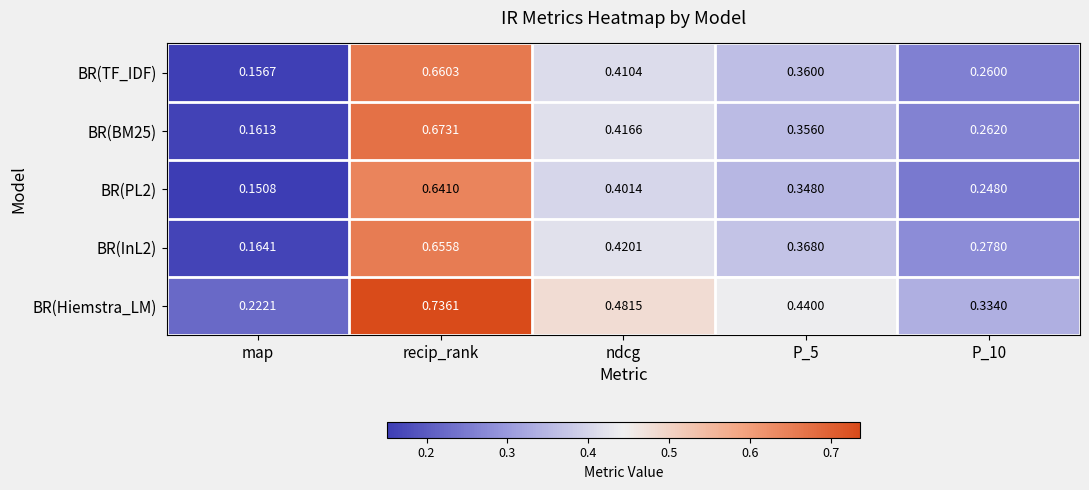

At which label does BR(Hiemstra_LM) reach its minimum?

map